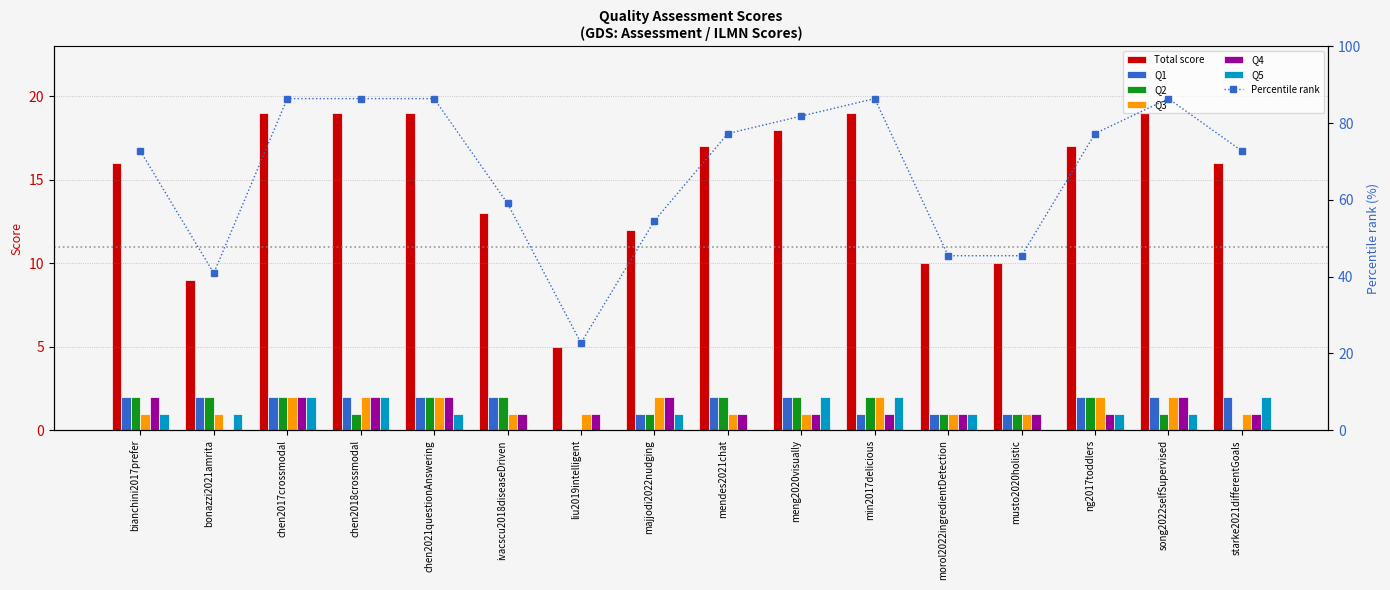

Where does the Q4 series first go above 1?

bianchini2017prefer